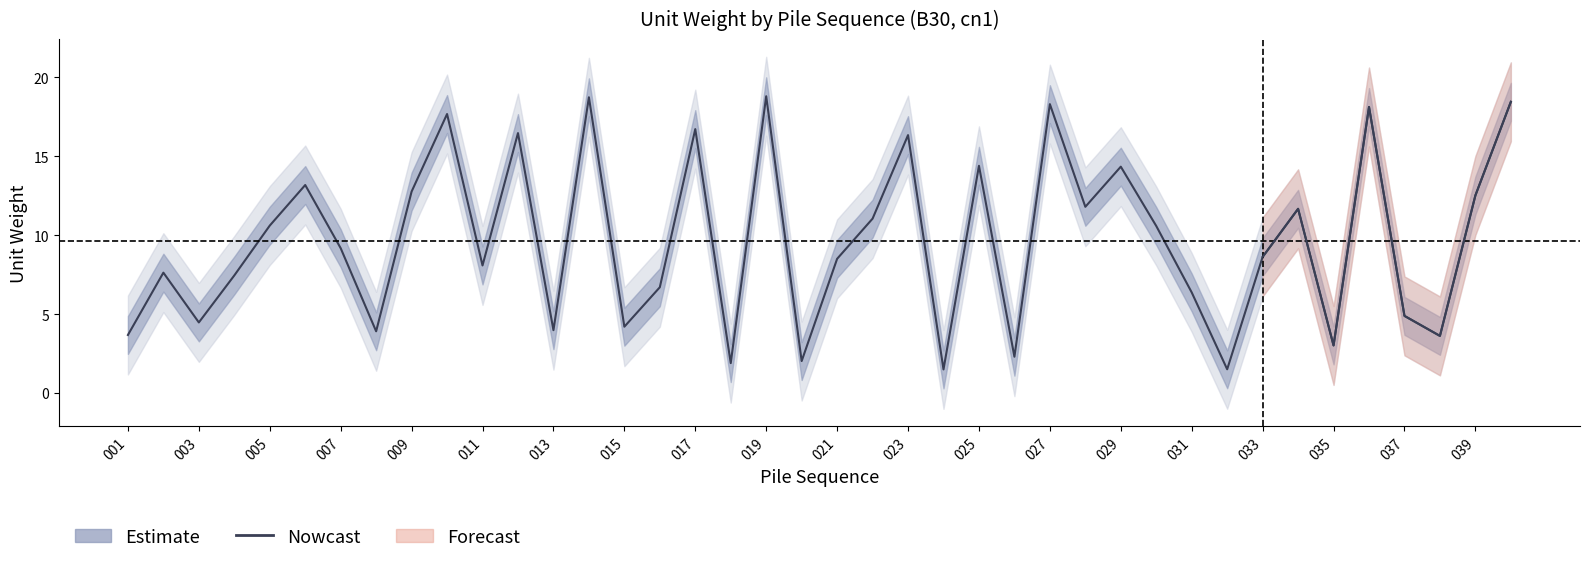

The chart shows a value of 1.8 at 015. True or false?

False